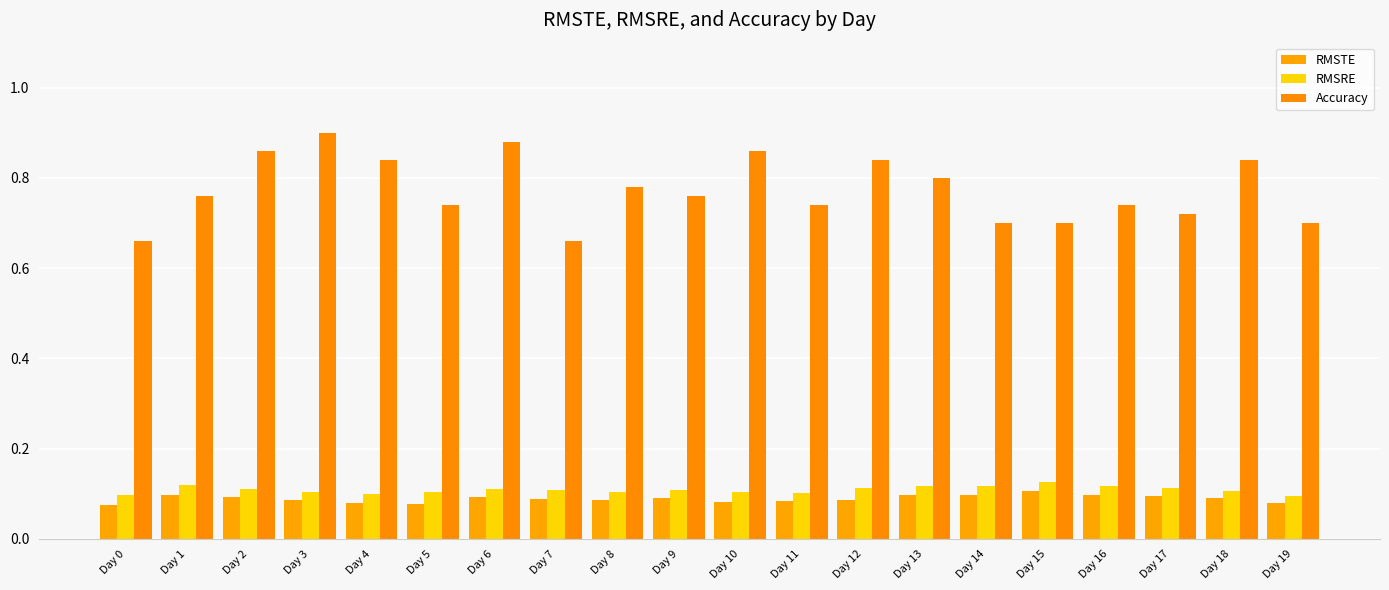

What is the maximum value for Accuracy?

0.9